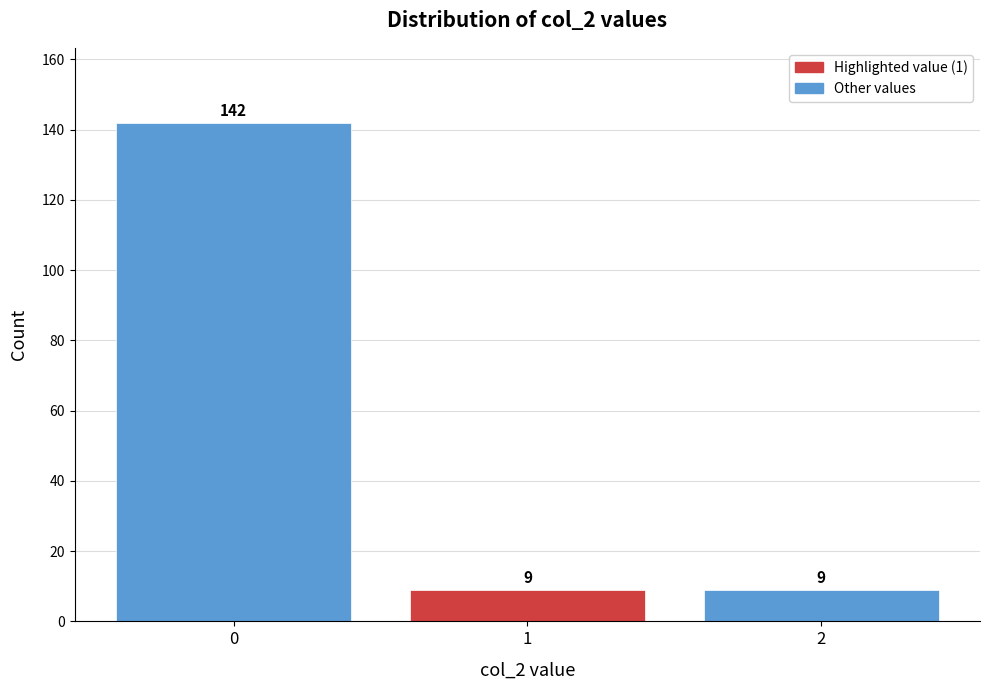

Reading left to right, transcribe this chart: for each bar, give the range it covers on the x-axis and its height.

-0.5 to 0.5: 142
0.5 to 1.5: 9
1.5 to 2.5: 9